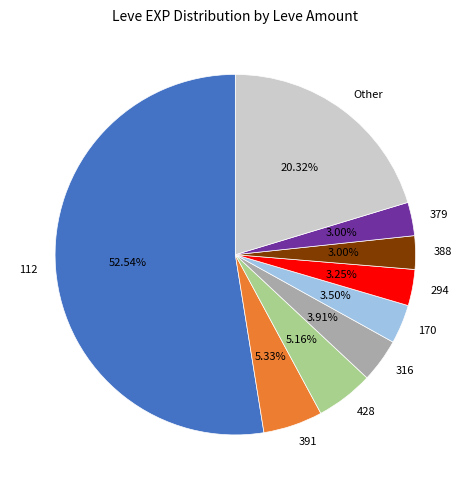

Is the sum of Other and 388 greater than half?

No